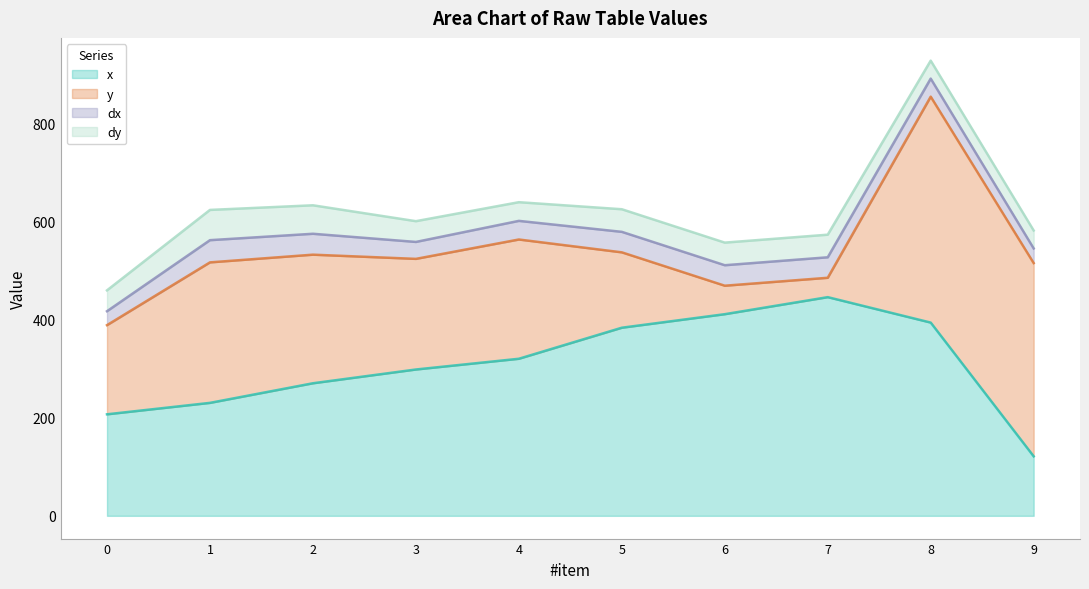

How many interior local valleys does the y series have?

2